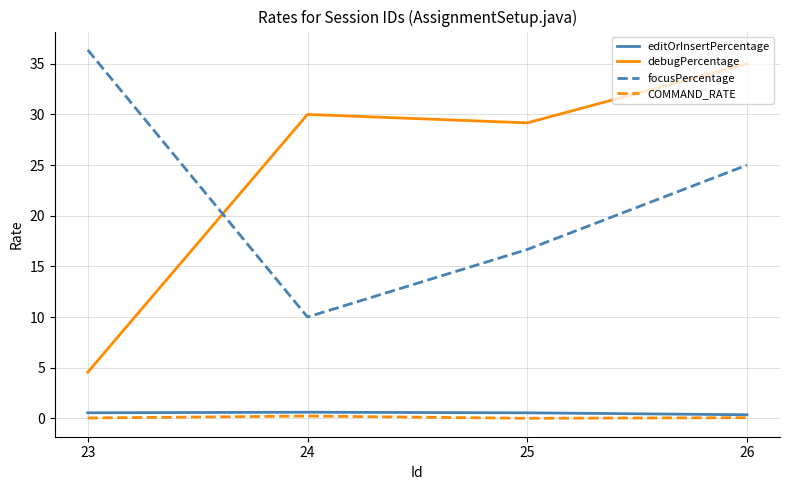

At which label is debugPercentage closest to 19?

25